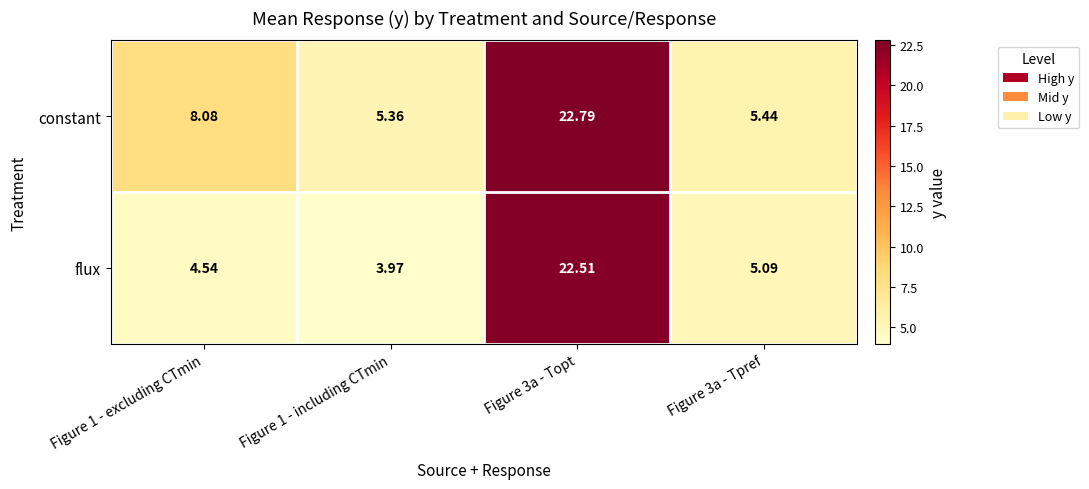

What is the total value across all series at Figure 1 - including CTmin?

9.3